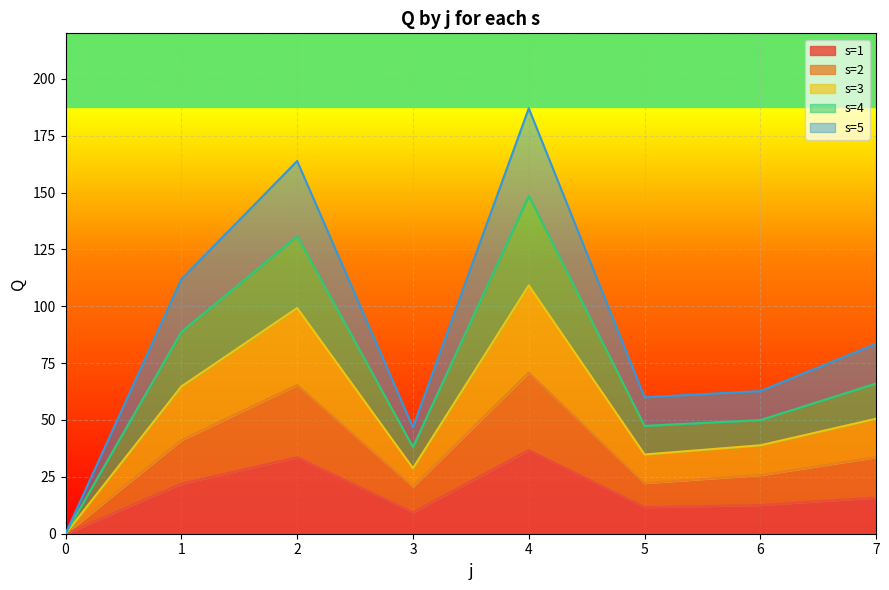

How many values in the s=4 series are below 66?

4